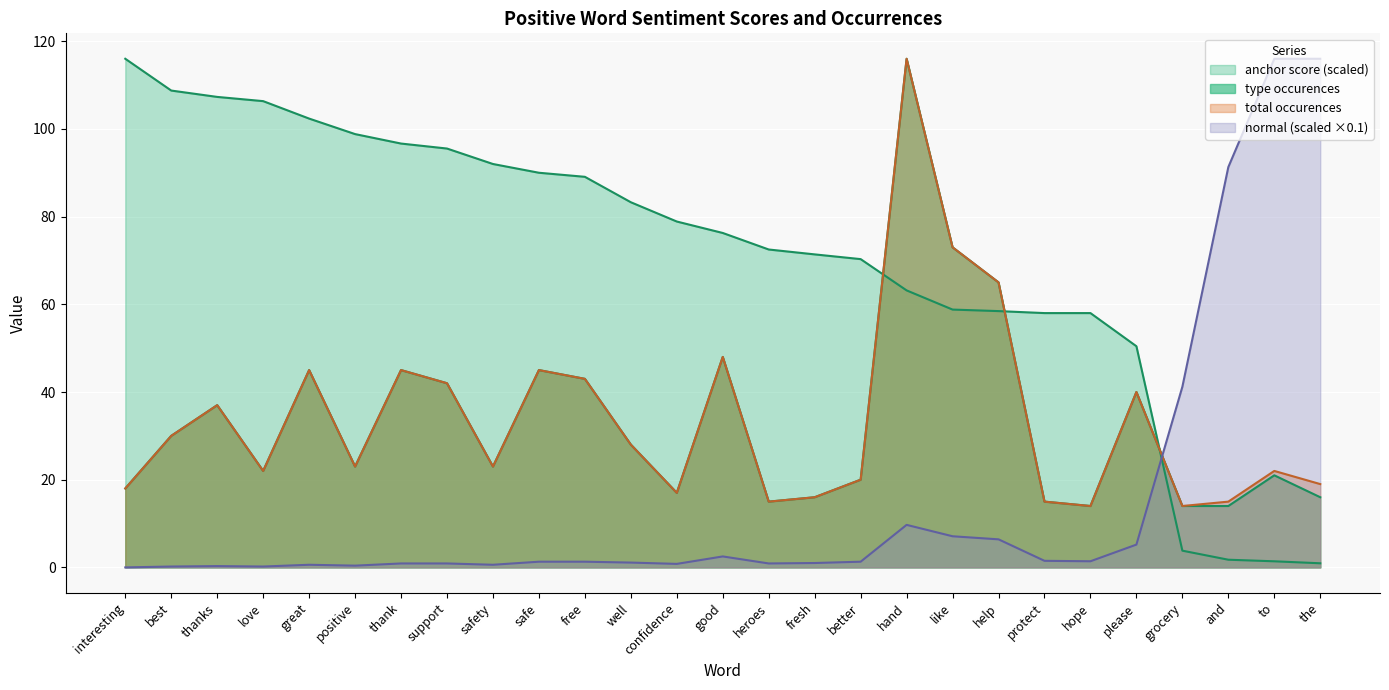

Which has a higher value, well or safety?

safety